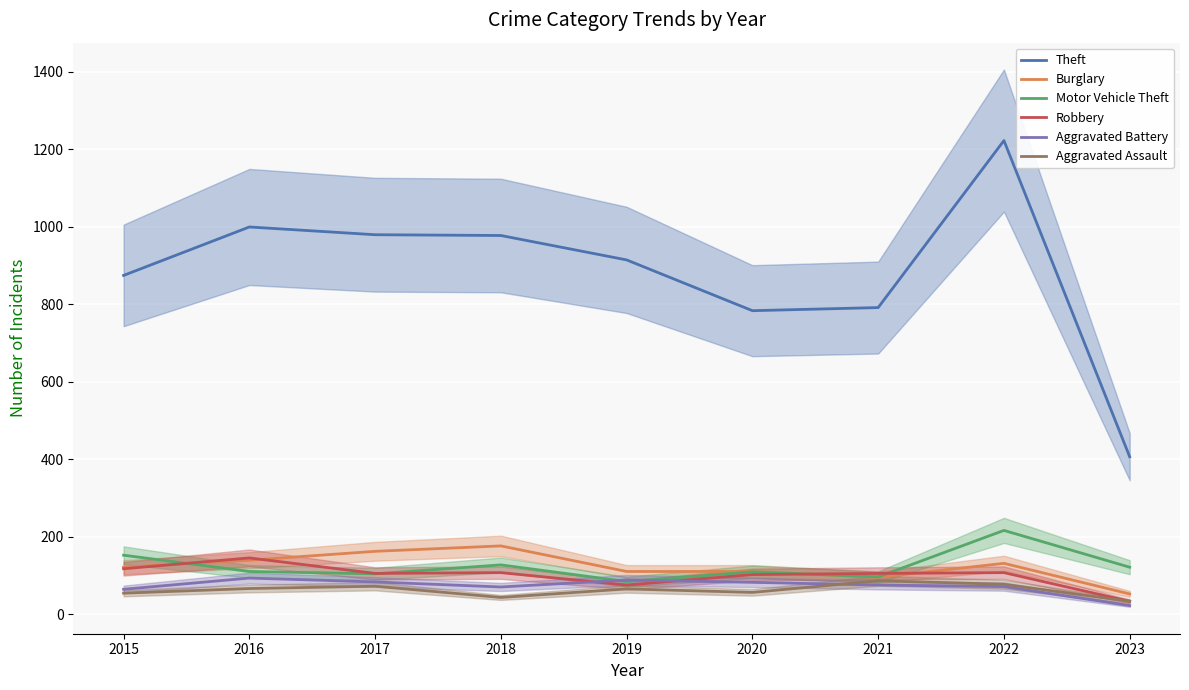

Where is the first local maximum for Theft?

2016